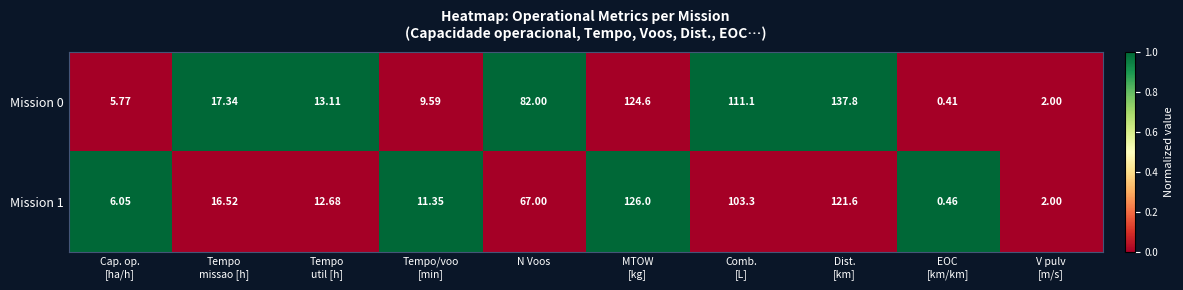

Which series has the widest spread of values?

Mission 0